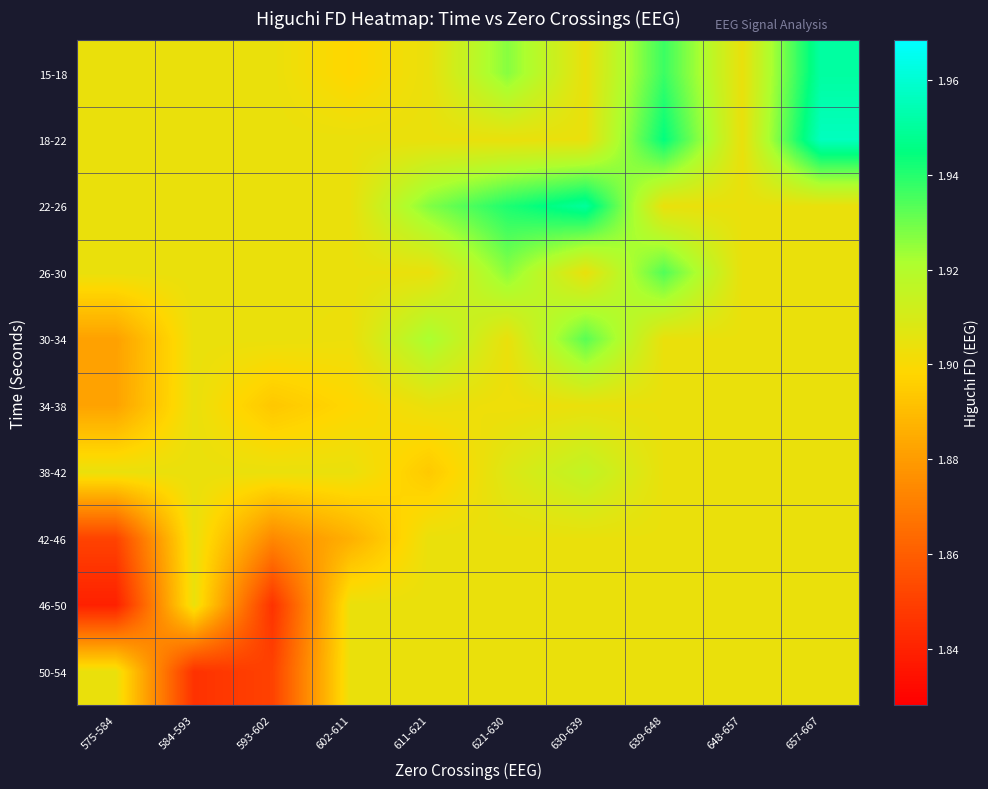

Between 621-630 and 657-667, which is larger?

657-667